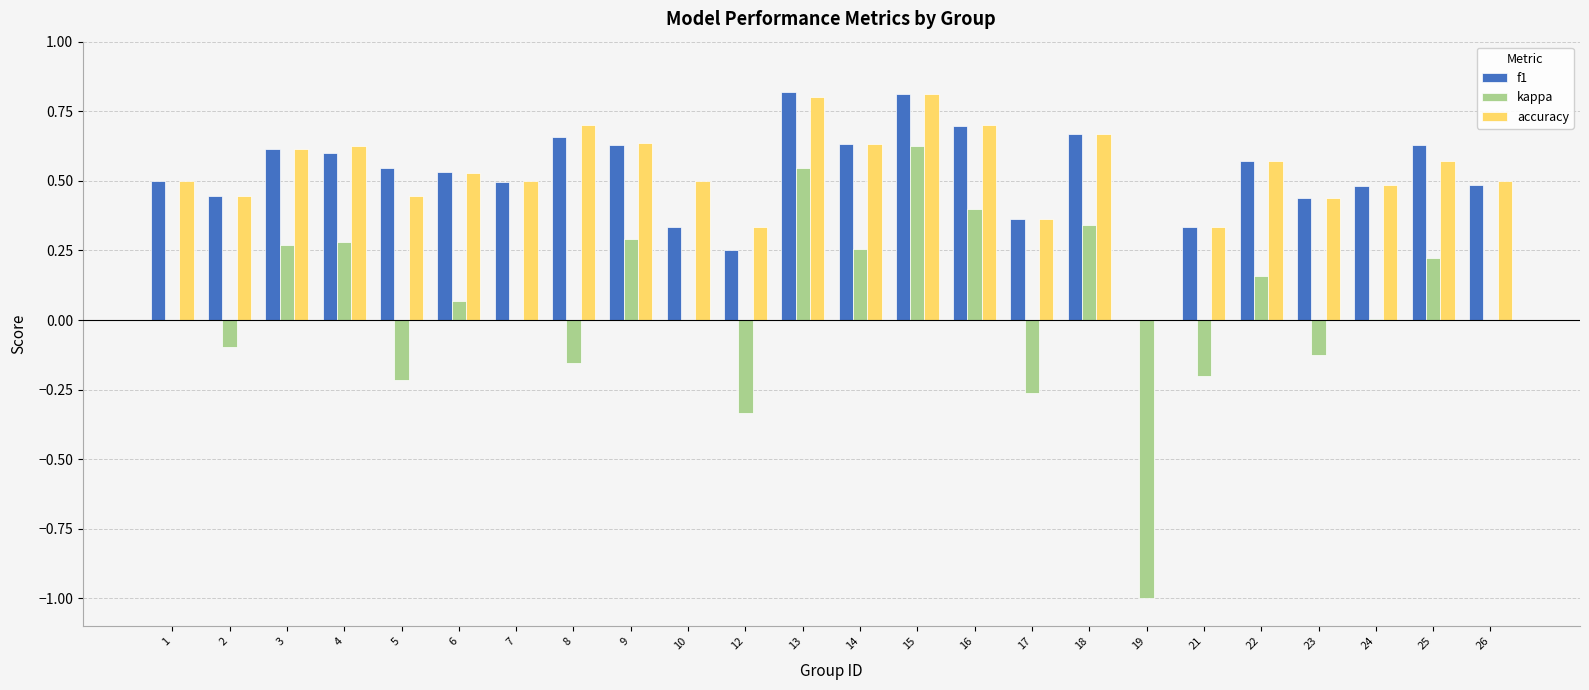

What is the sum of all f1 values?

12.5